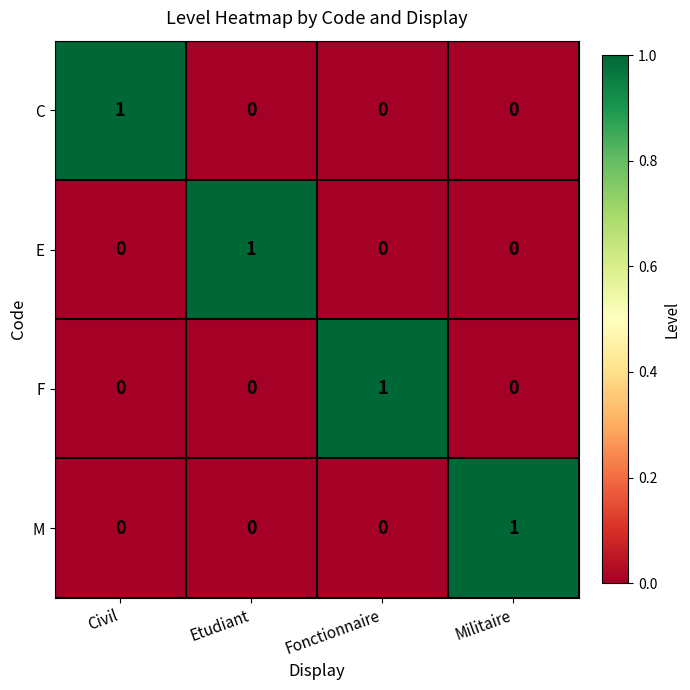

The E series shows 0 at Civil. True or false?

True